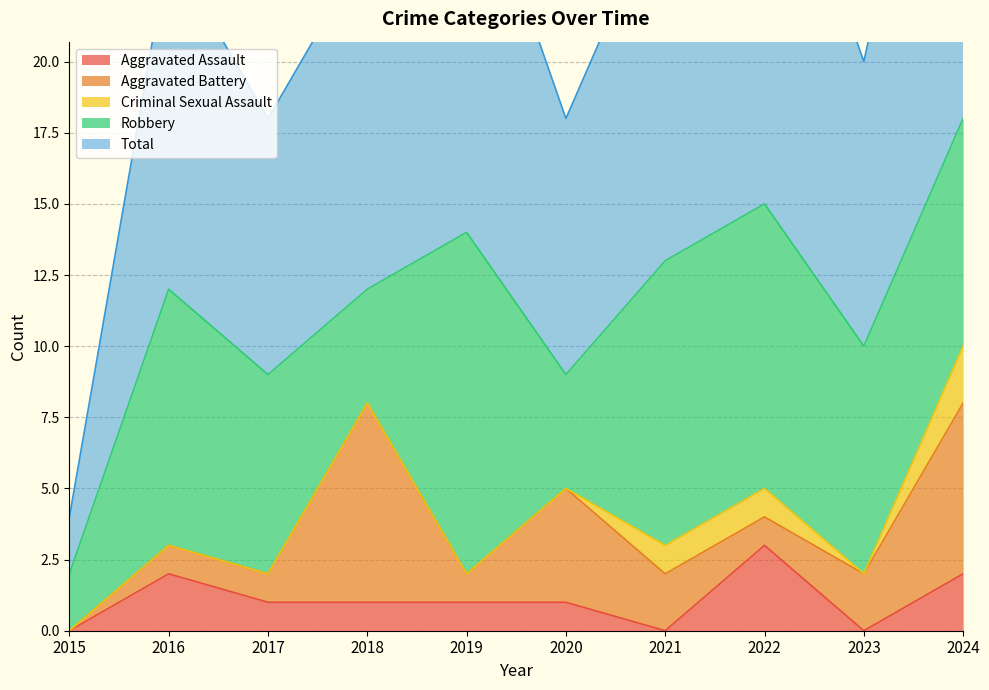

Which label corresponds to the smallest value in the chart?

2015